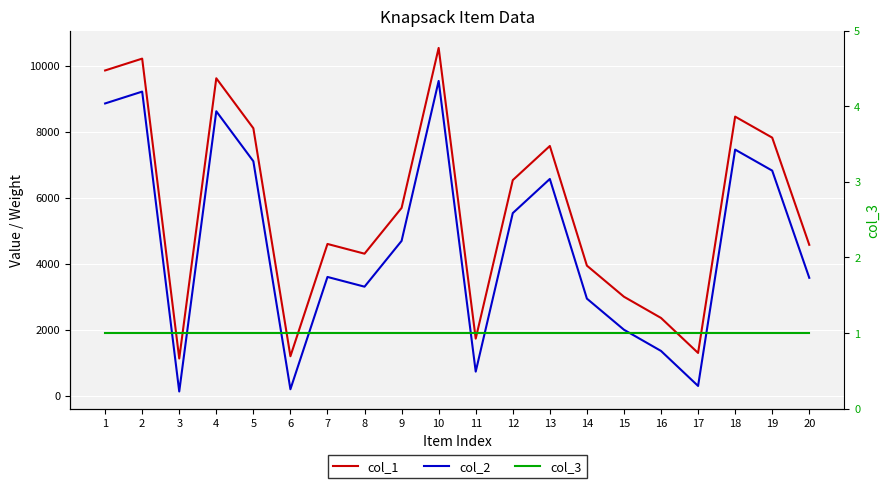

What is the smallest value displayed?

1